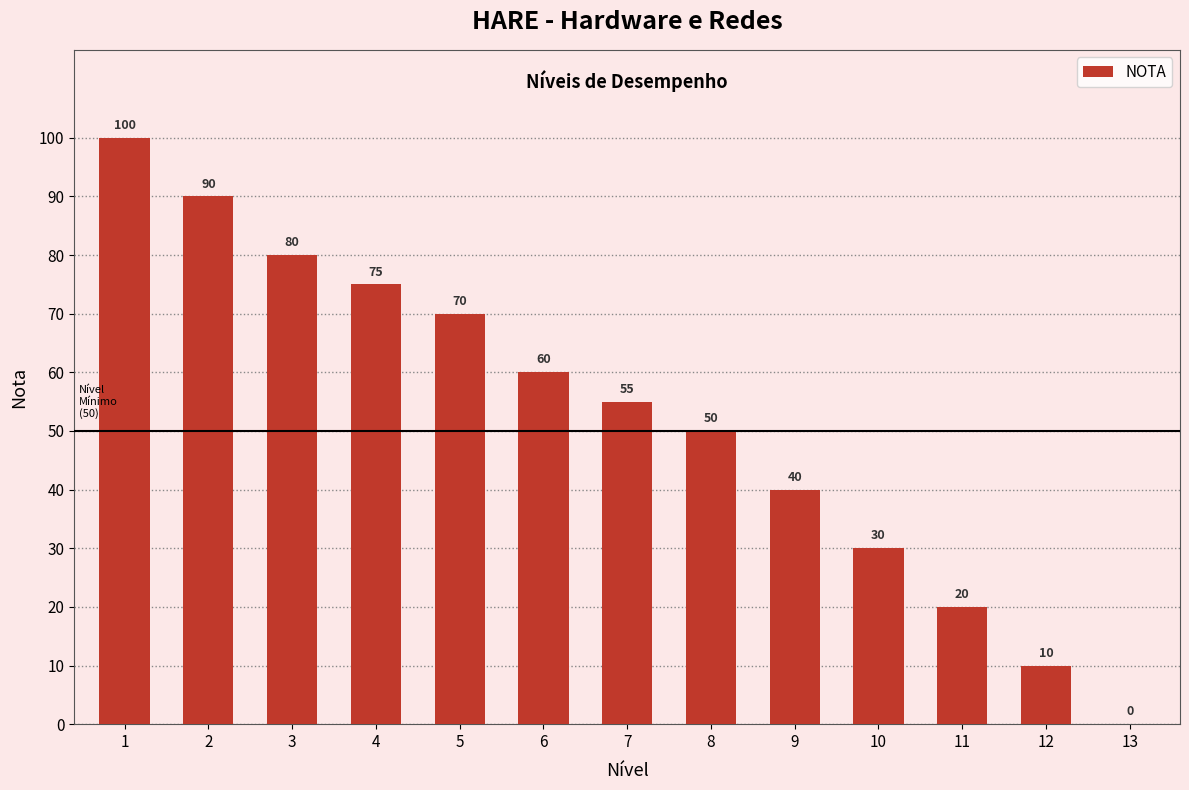

Are the bars horizontal?

No